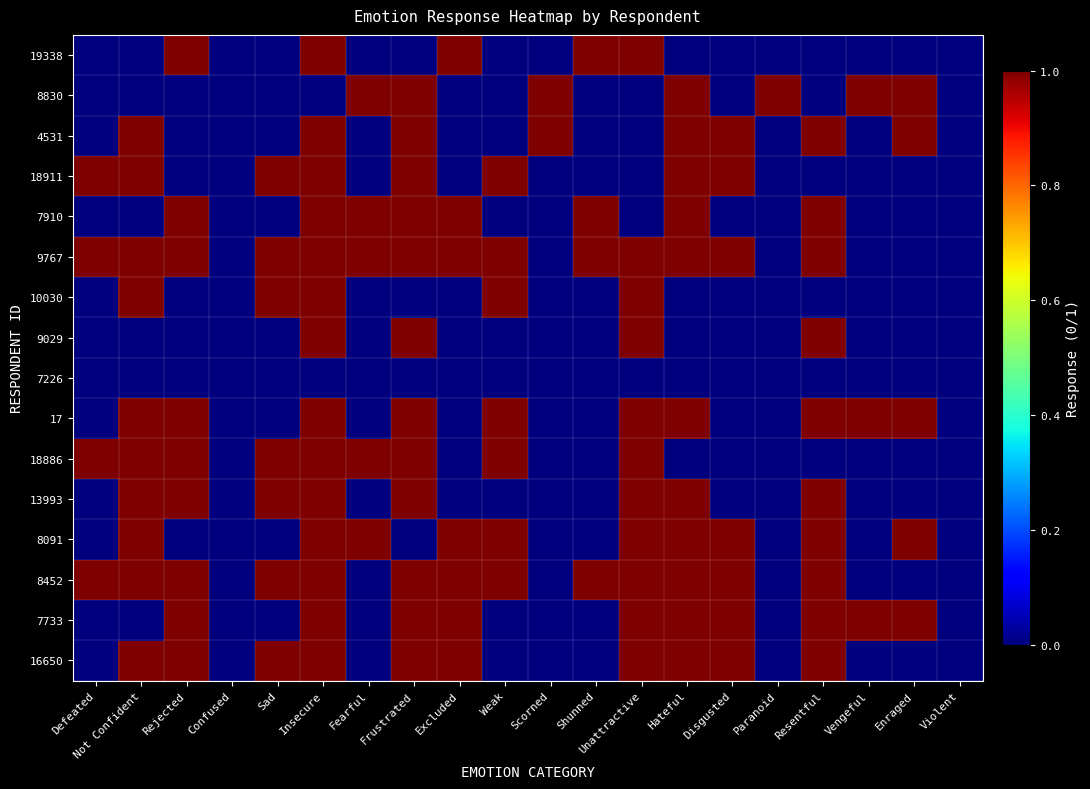

At Excluded, list the series in order from largest to smallest.

19338, 7910, 9767, 8091, 8452, 7733, 16650, 8830, 4531, 18911, 10030, 9029, 7226, 17, 18886, 13993